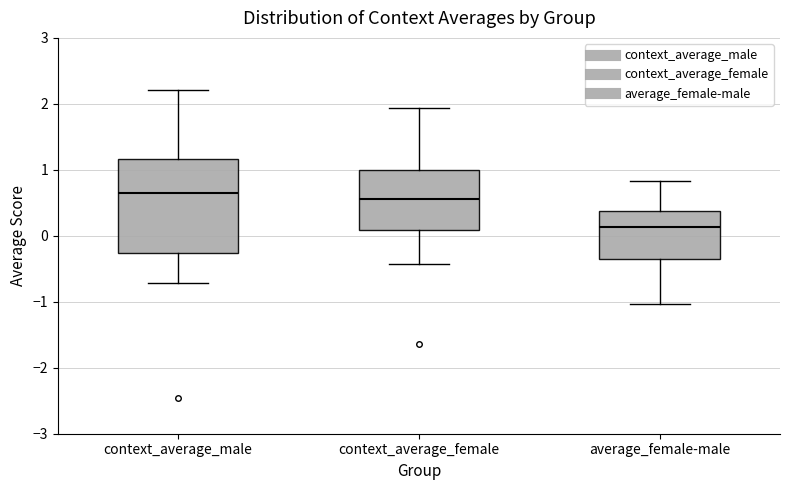

Reading left to right, read every box against the y-axis: the position of its median line, the range the box covers, and the ends of its whiskers. The values are not printed on the chart, so give them approximately, as read against the axis.

context_average_male: median 0.7, box -0.3 to 1.2, whiskers -0.7 to 2.2
context_average_female: median 0.6, box 0.1 to 1.0, whiskers -0.4 to 1.9
average_female-male: median 0.1, box -0.4 to 0.4, whiskers -1.0 to 0.8